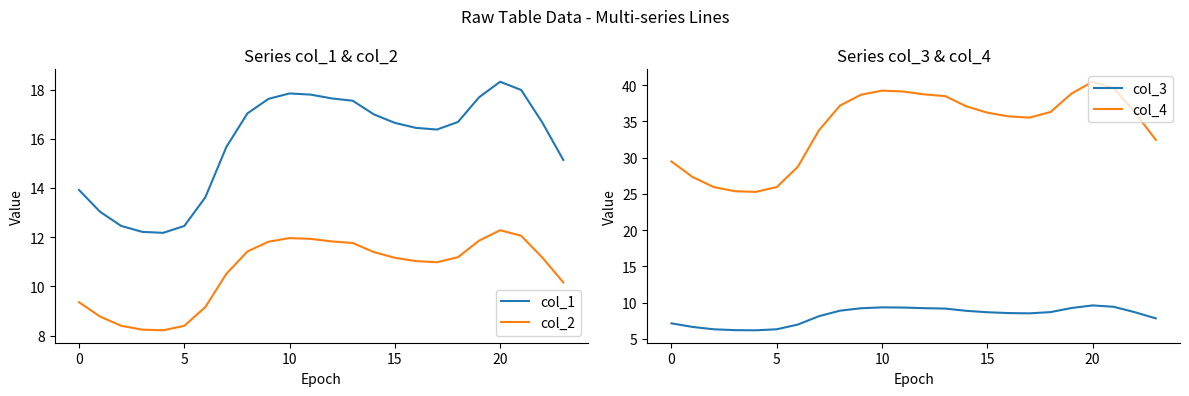

What is the difference between the second highest and minimum values in the col_1 series?

5.8